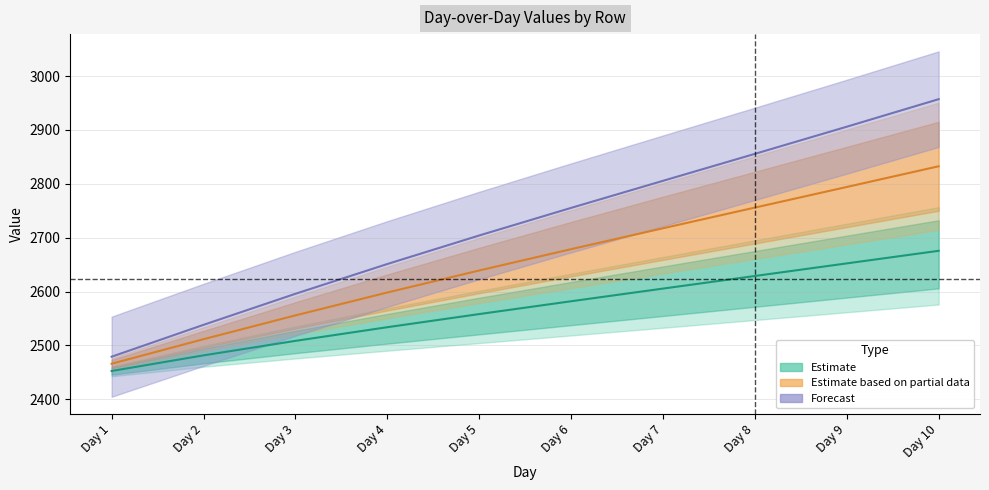

How many data points in Row 3 are less than 2755?

5